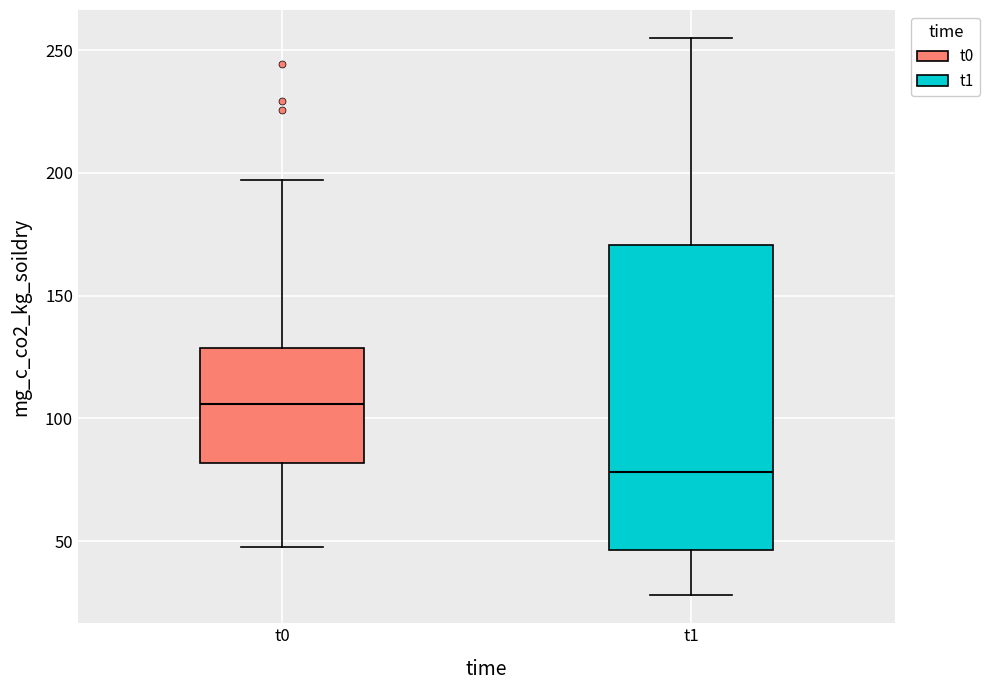

Reading left to right, read every box against the y-axis: the position of its median line, the range the box covers, and the ends of its whiskers. The values are not printed on the chart, so give them approximately, as read against the axis.

t0: median 105, box 80 to 130, whiskers 50 to 195
t1: median 80, box 45 to 170, whiskers 30 to 255